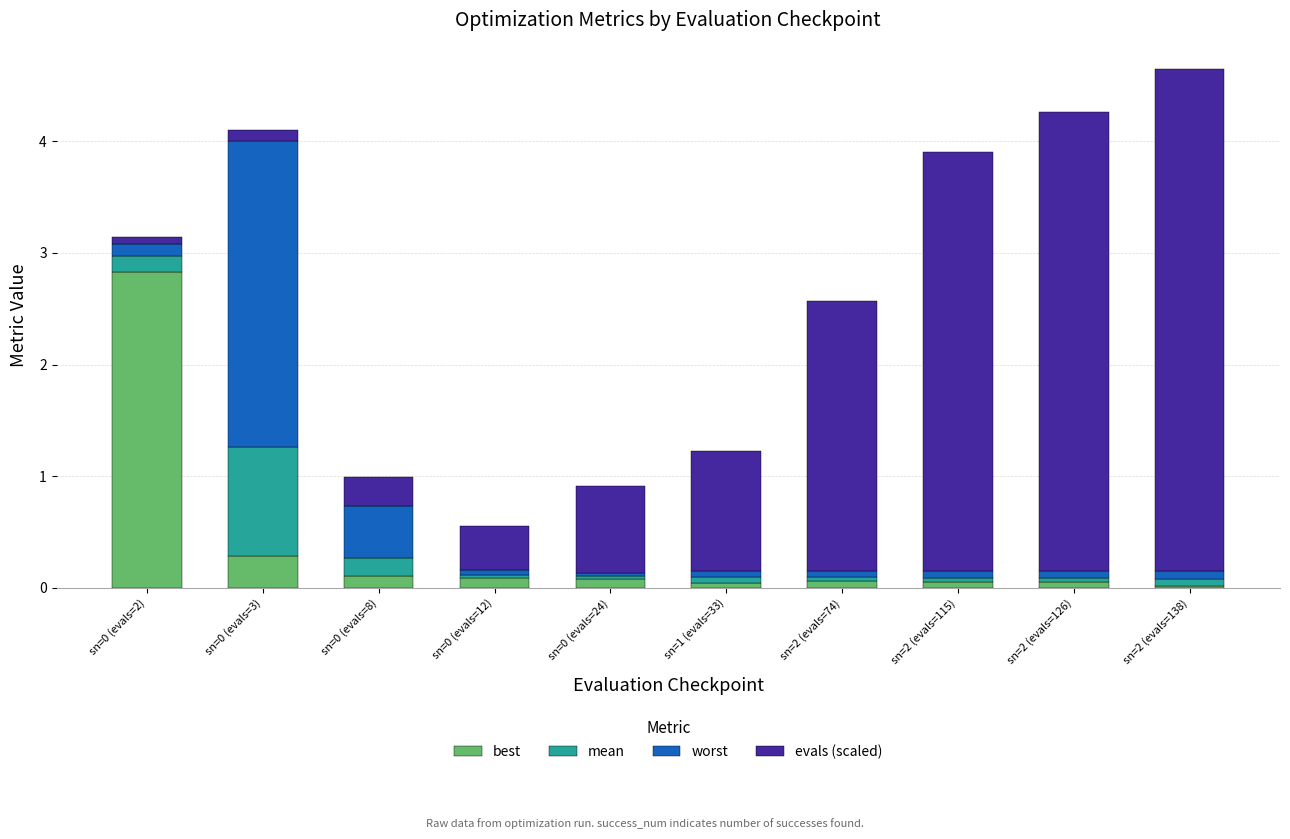

What is the average value of the best series?

0.4